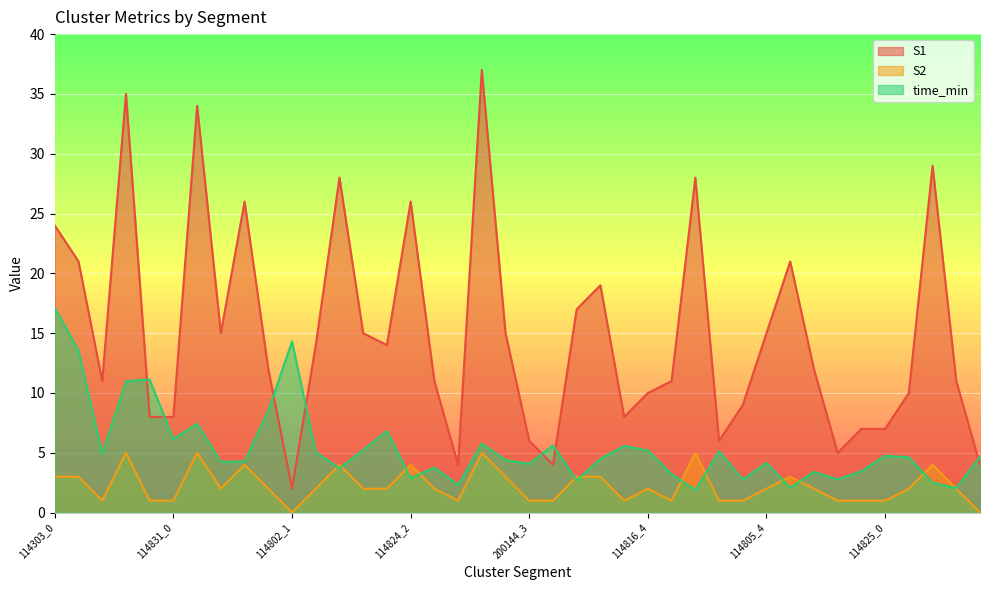

What is the difference between the maximum and minimum values in the S1 series?

35.0